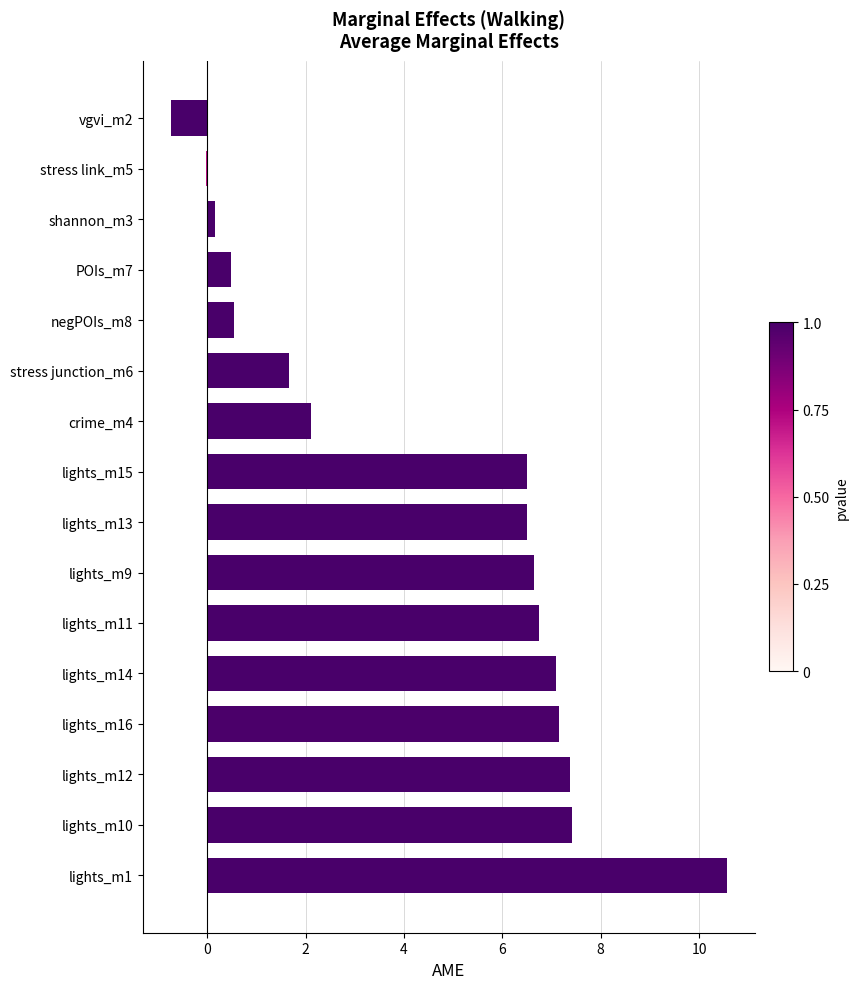

What is the ratio of the value at crime_m4 to the value at stress junction_m6?

1.3